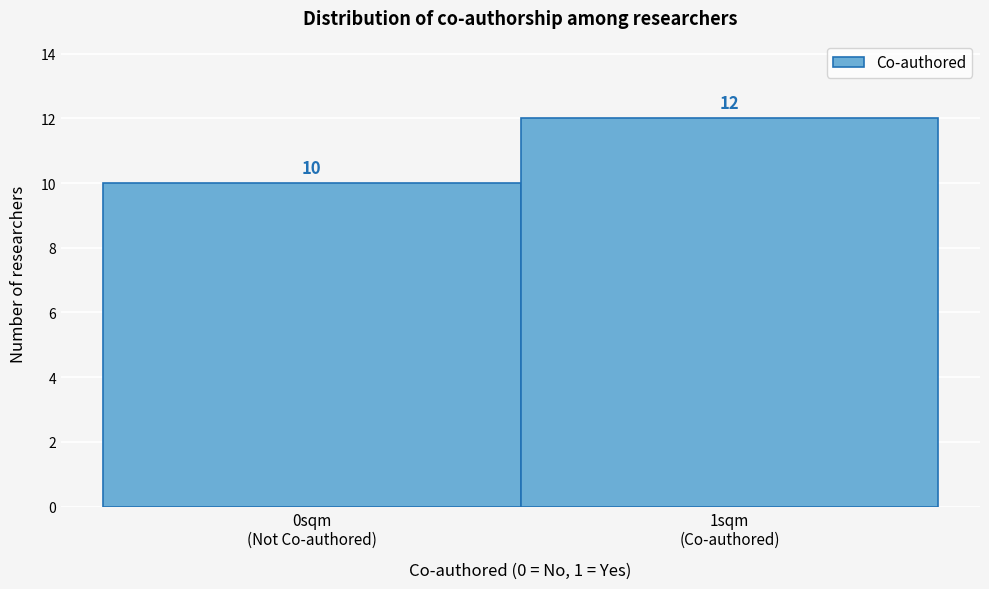

Reading left to right, what are all the values shown in this chart?

10	12